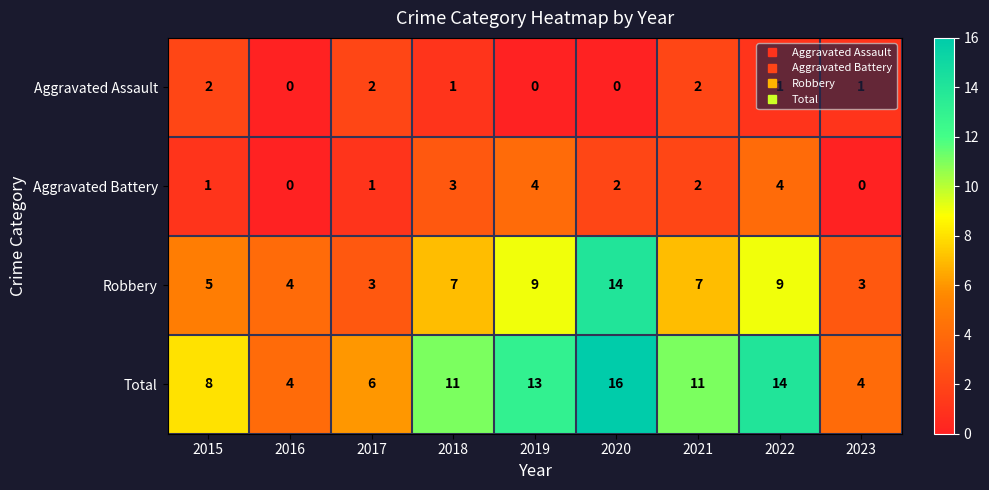

List the series in order of their peak value, lowest first.

Aggravated Assault, Aggravated Battery, Robbery, Total